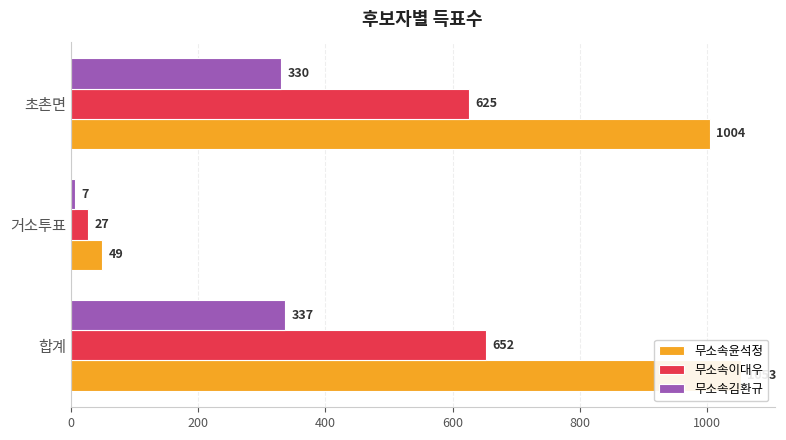

Which series has the largest total across all categories?

무소속윤석정